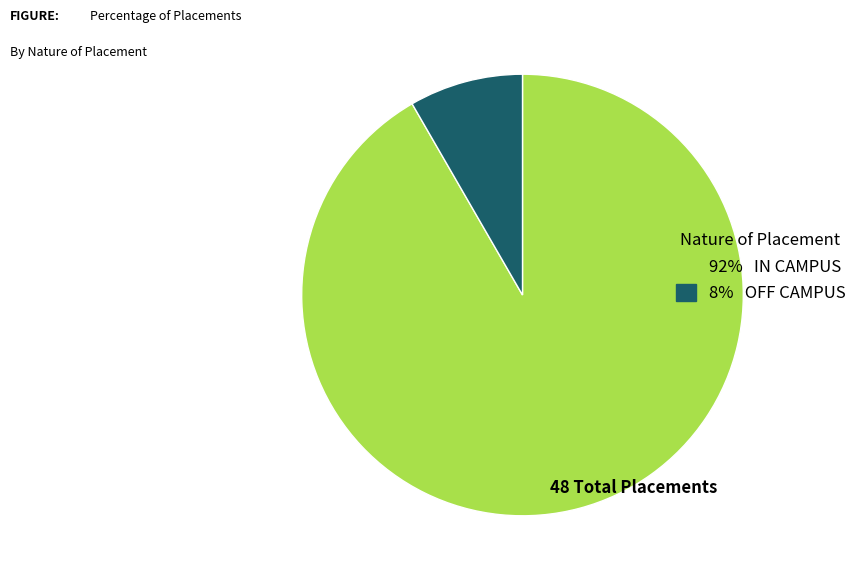

Is there a majority slice in this chart?

Yes